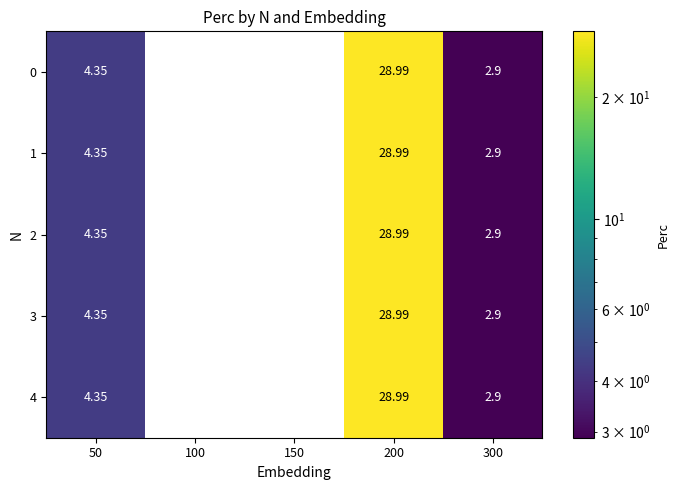

How many data points does each series have?

5